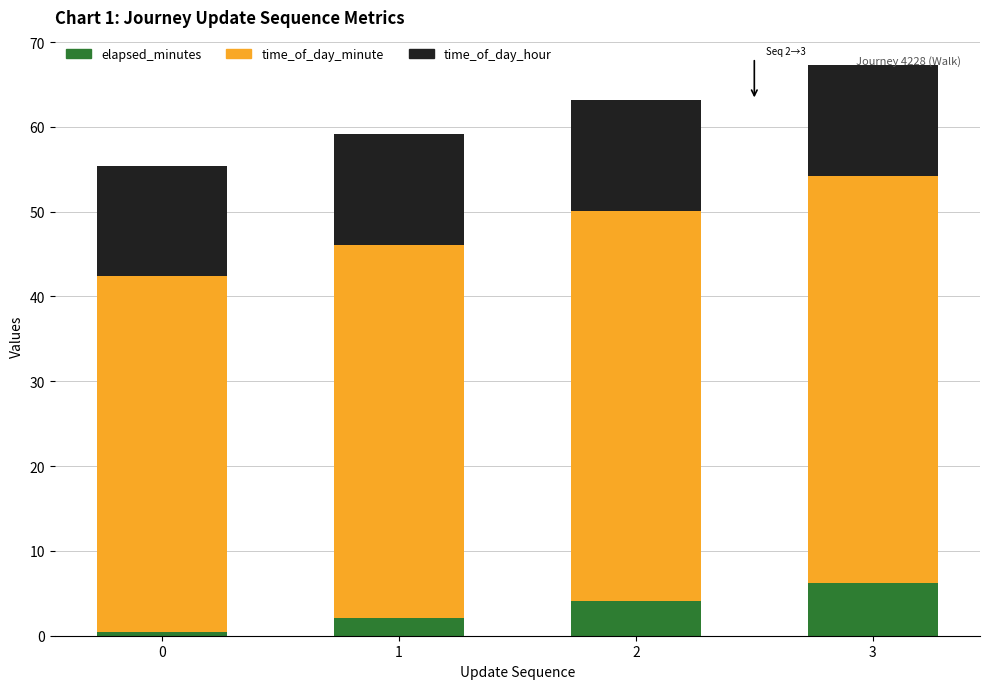

Which category has the highest value in the elapsed_minutes series?

3